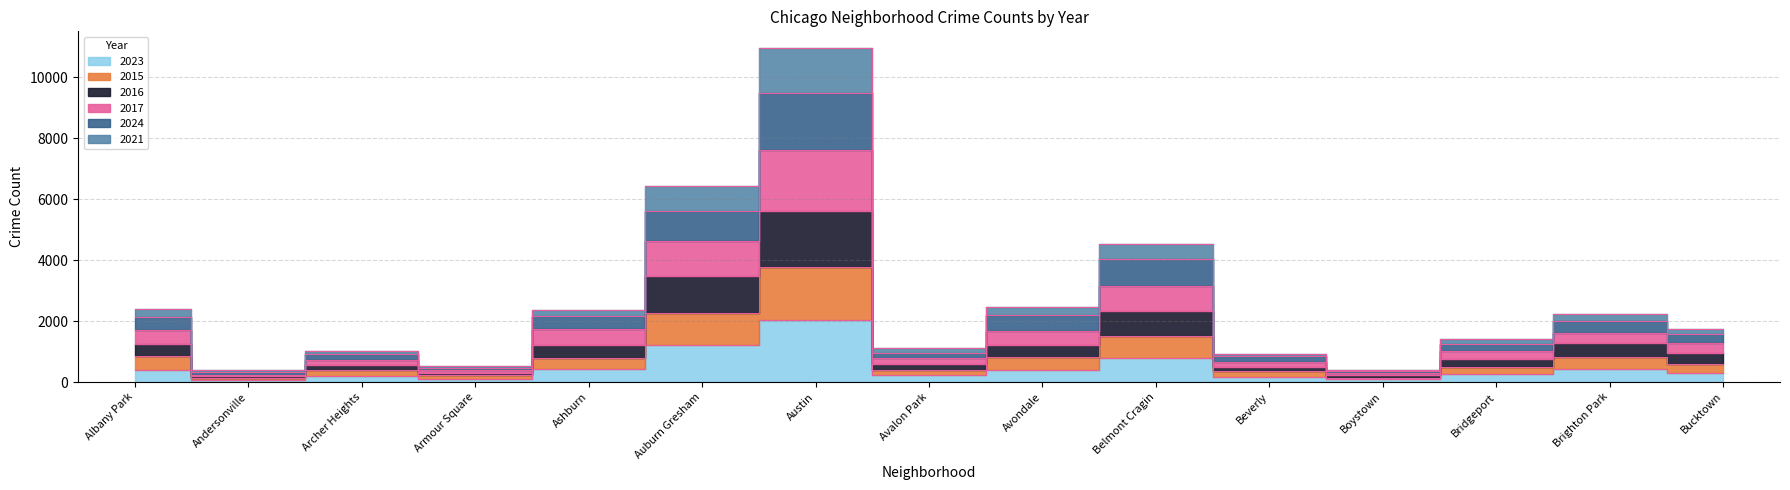

At which category does 2023 reach its first local valley?

Andersonville